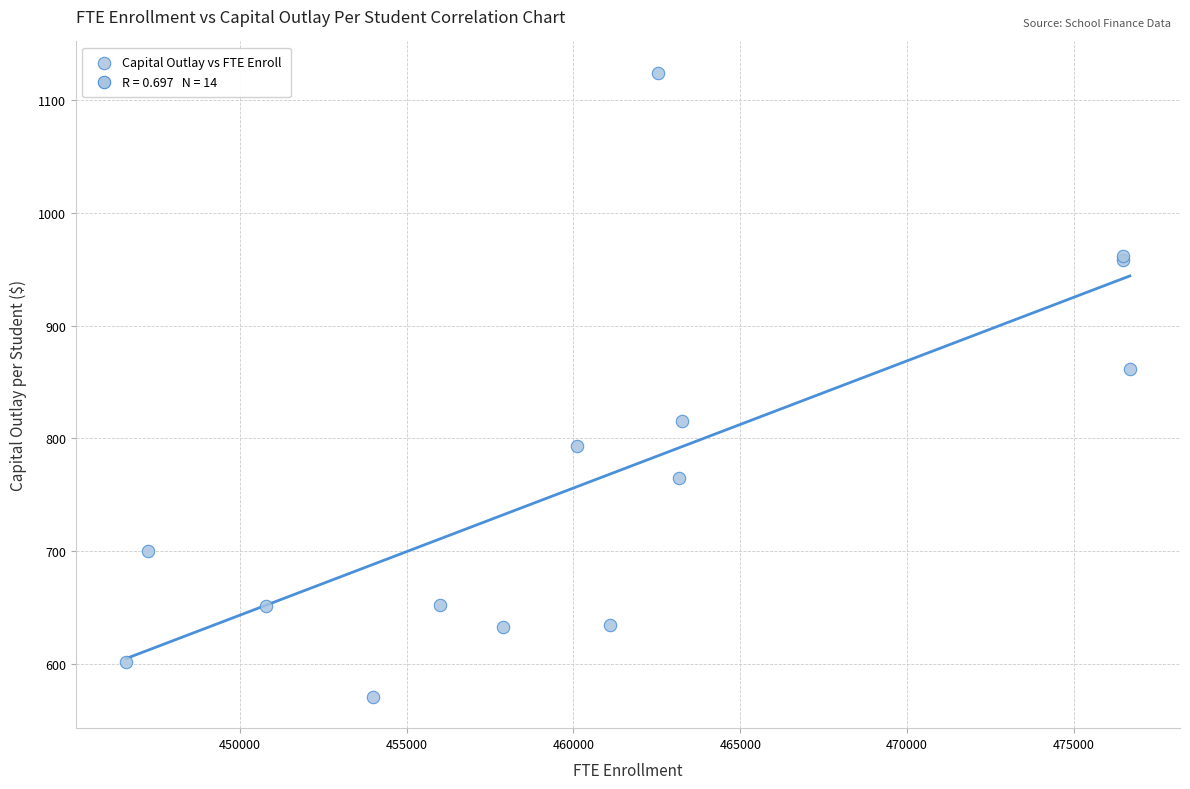

What Y value in the scatter plot is closest to 847?

861.3